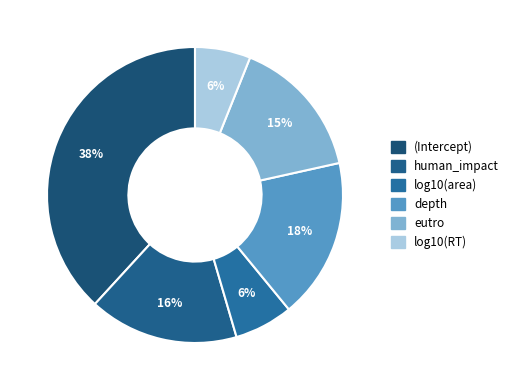

What is the total percentage of depth and log10(area)?

23.9%